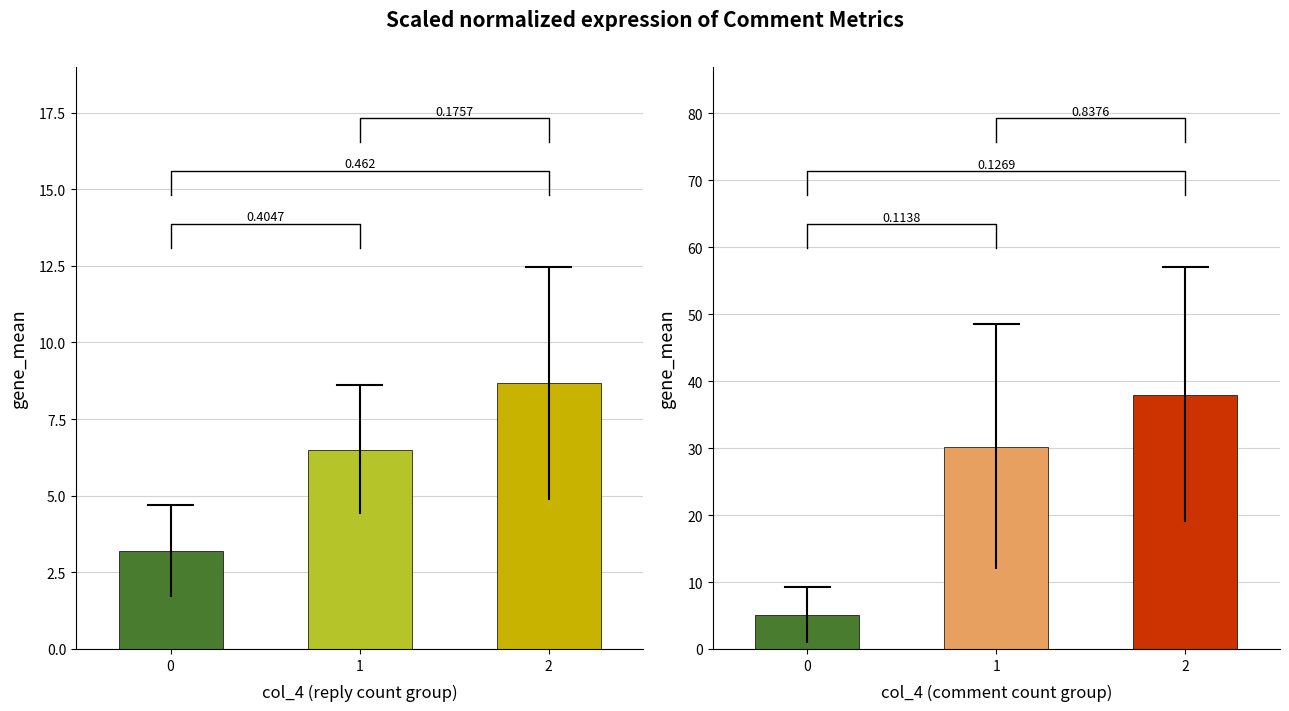

True or false: col_2 has a value of 0.7 at 0.

False